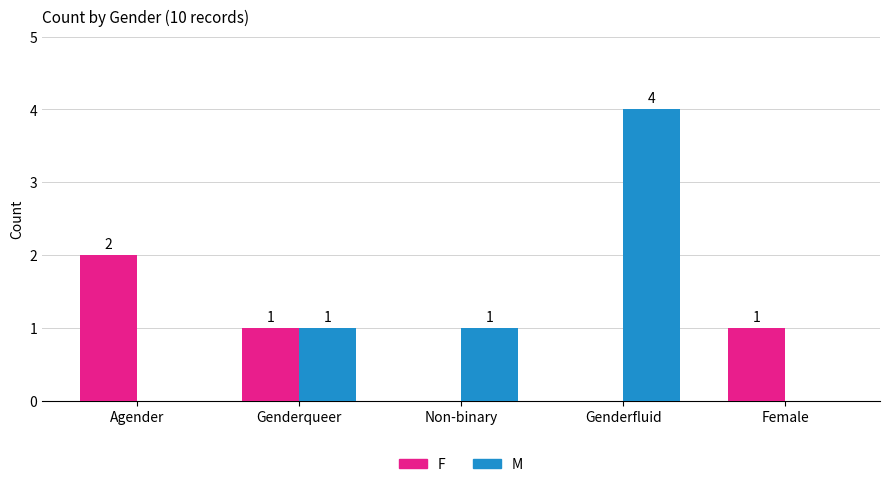

What is the total value across all series at Genderqueer?

2